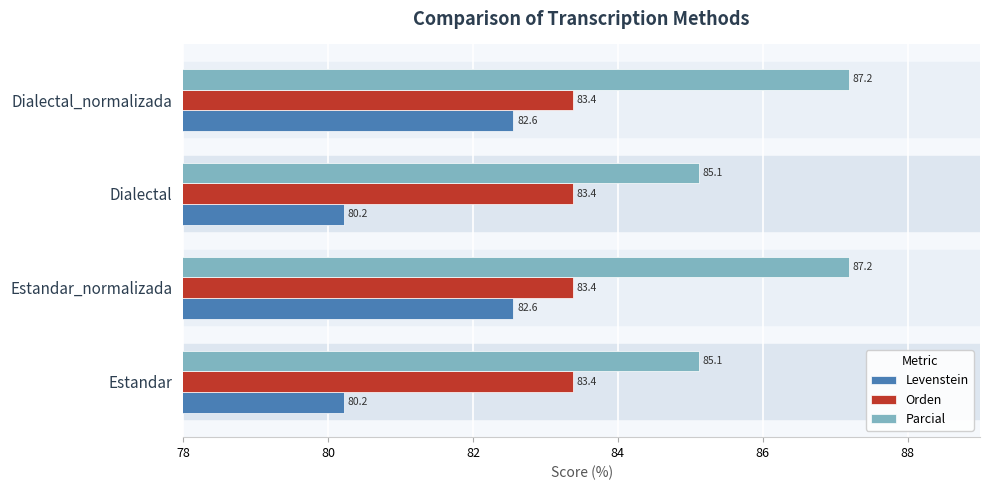

Which series has the largest total across all categories?

Parcial